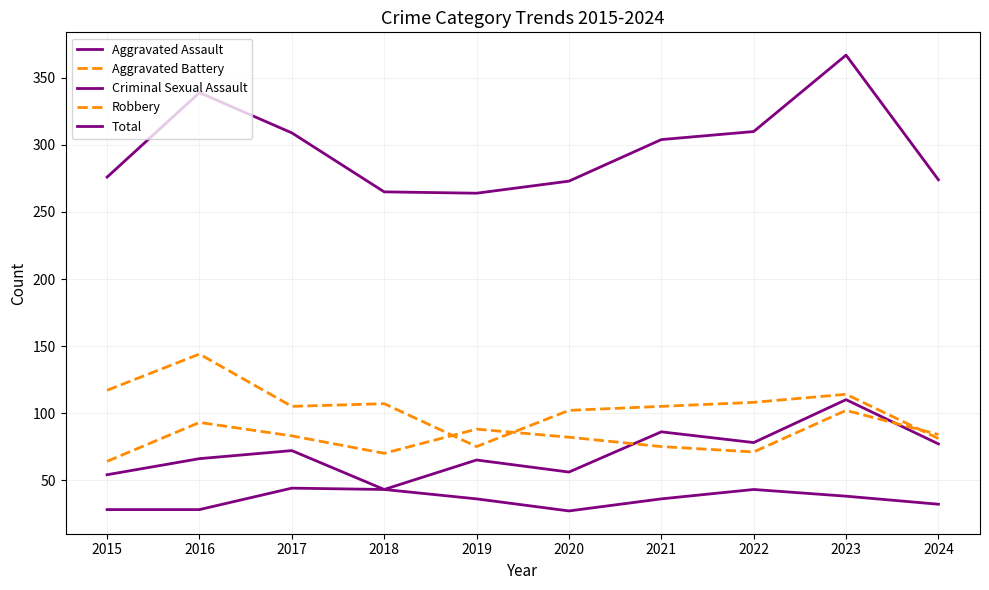

True or false: Aggravated Battery has more than 1 points higher than both neighbors.

True